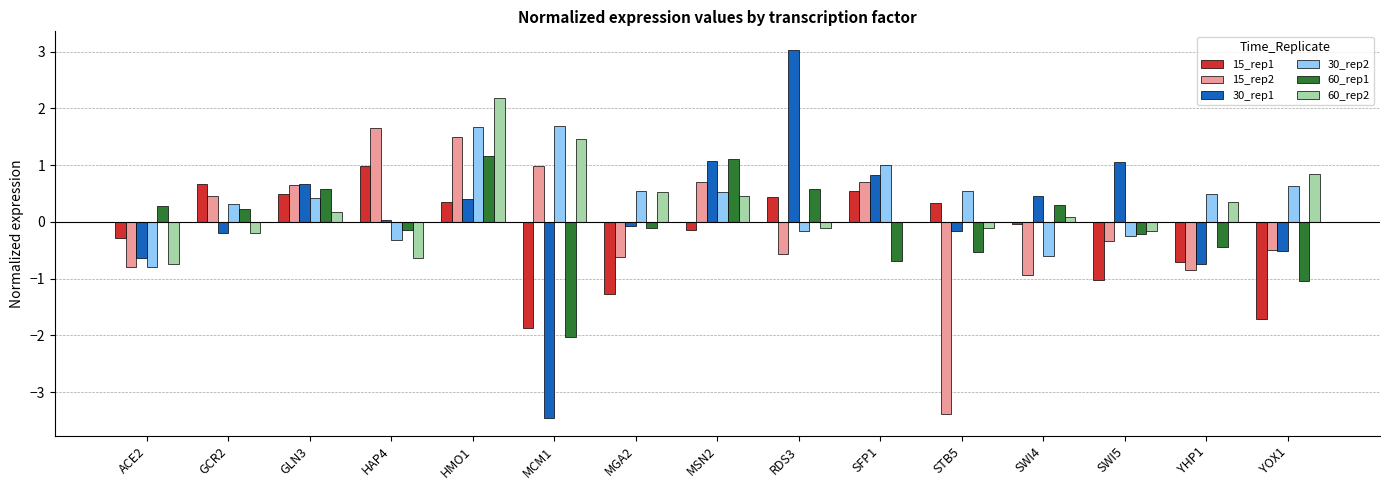

True or false: 60_rep2 has a value of 0.2 at GLN3.

True